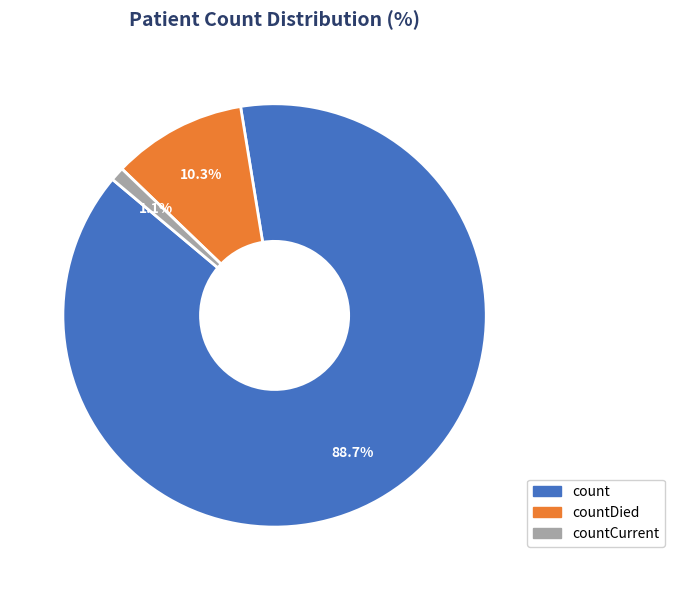

Does any single category account for the majority?

Yes